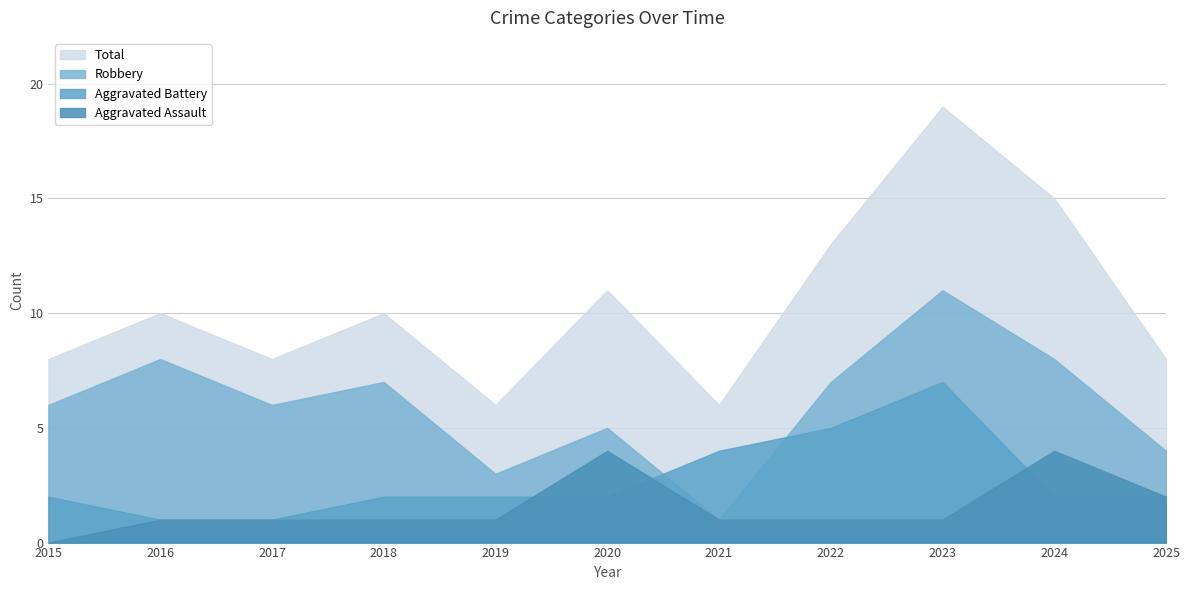

How many values in the Robbery series exceed 6?

5